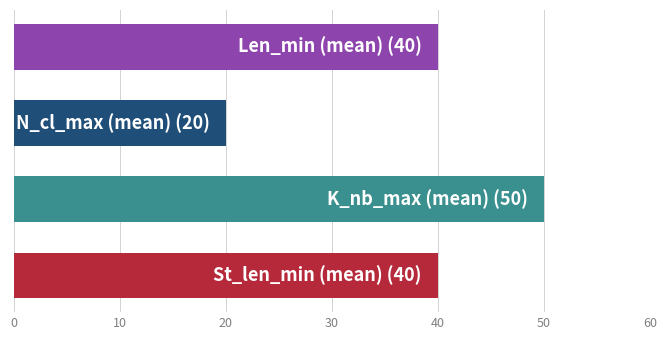

Count the number of categories in the chart.

4